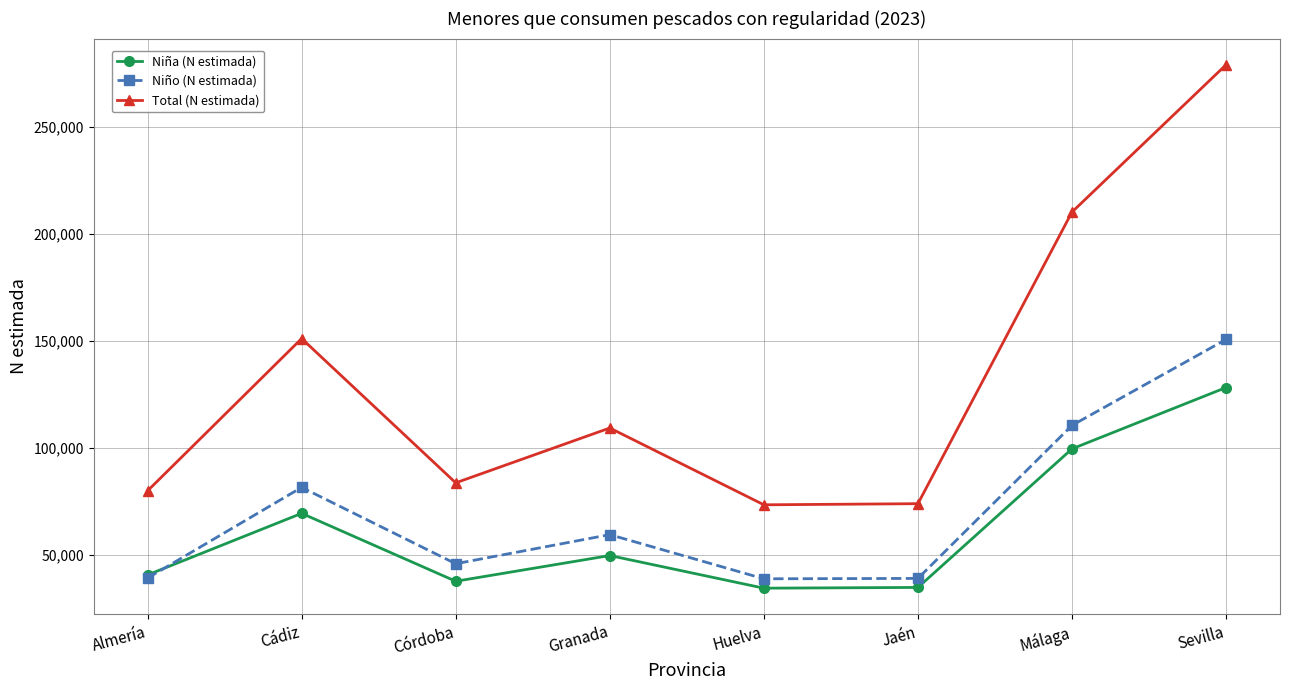

At which label does Niña (N estimada) first exceed 49818?

Cádiz